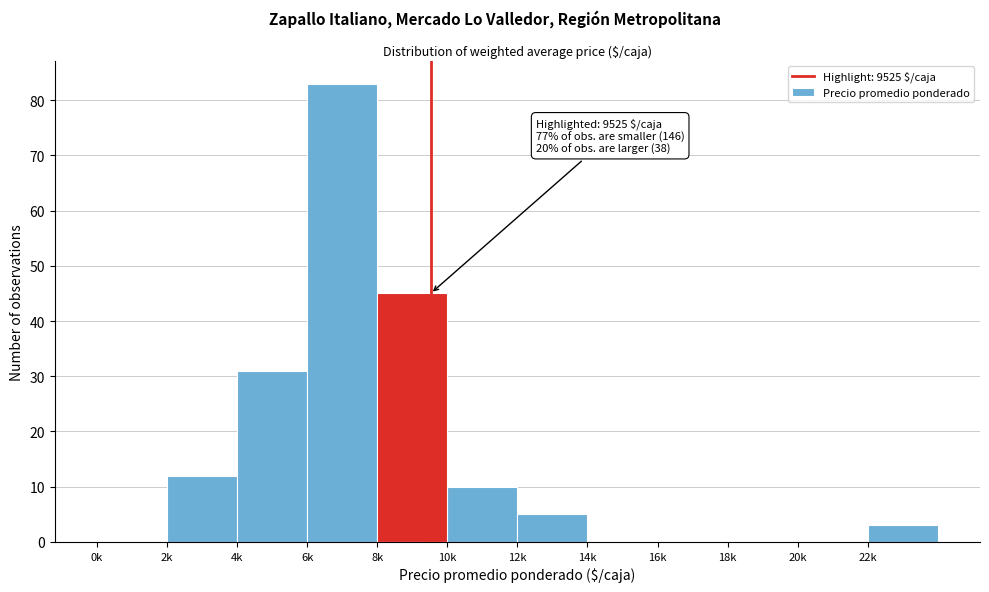

Reading left to right, what are all the values shown in this chart?

0k=0	2k=12	4k=31	6k=83	8k=45	10k=10	12k=5	14k=0	16k=0	18k=0	20k=0	22k=3